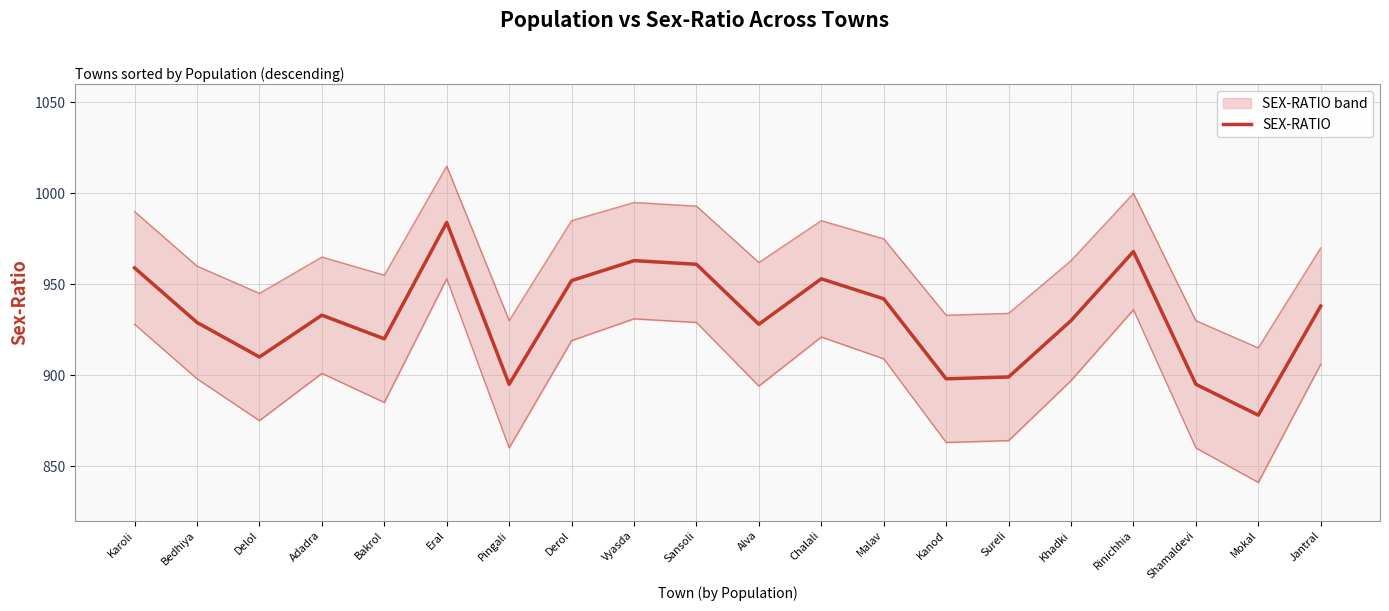

Where is the data nearest to the value 931?

Khadki